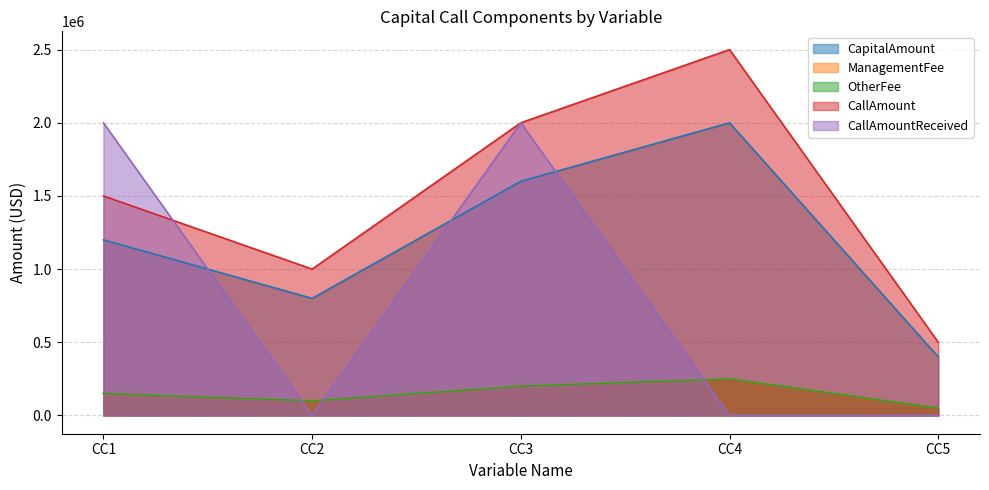

Which series has the largest range (max minus min)?

CallAmount